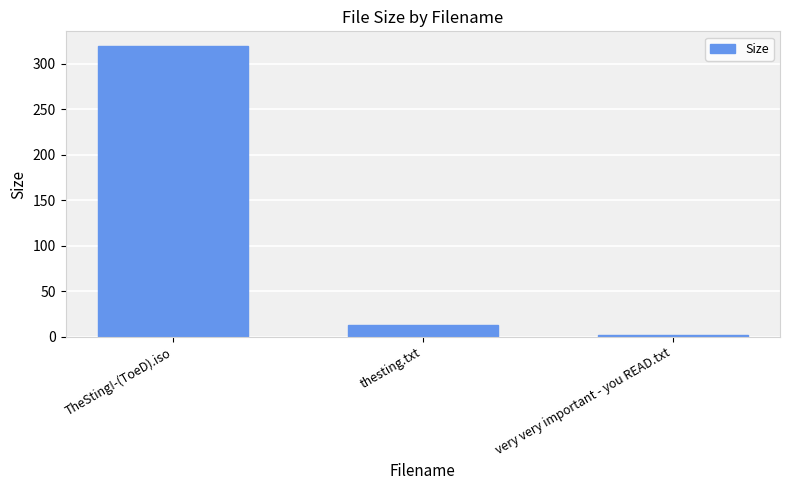

List the labels in order of value, largest first.

TheSting!-(ToeD).iso, thesting.txt, very very important - you READ.txt